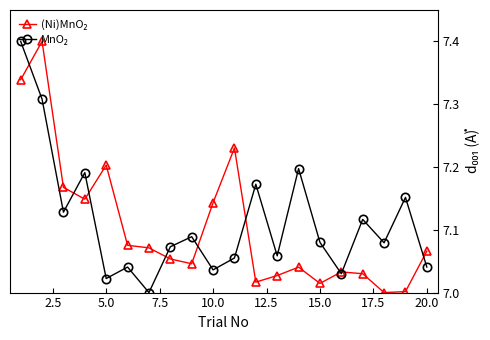

What is the maximum value shown in the chart?

7.4